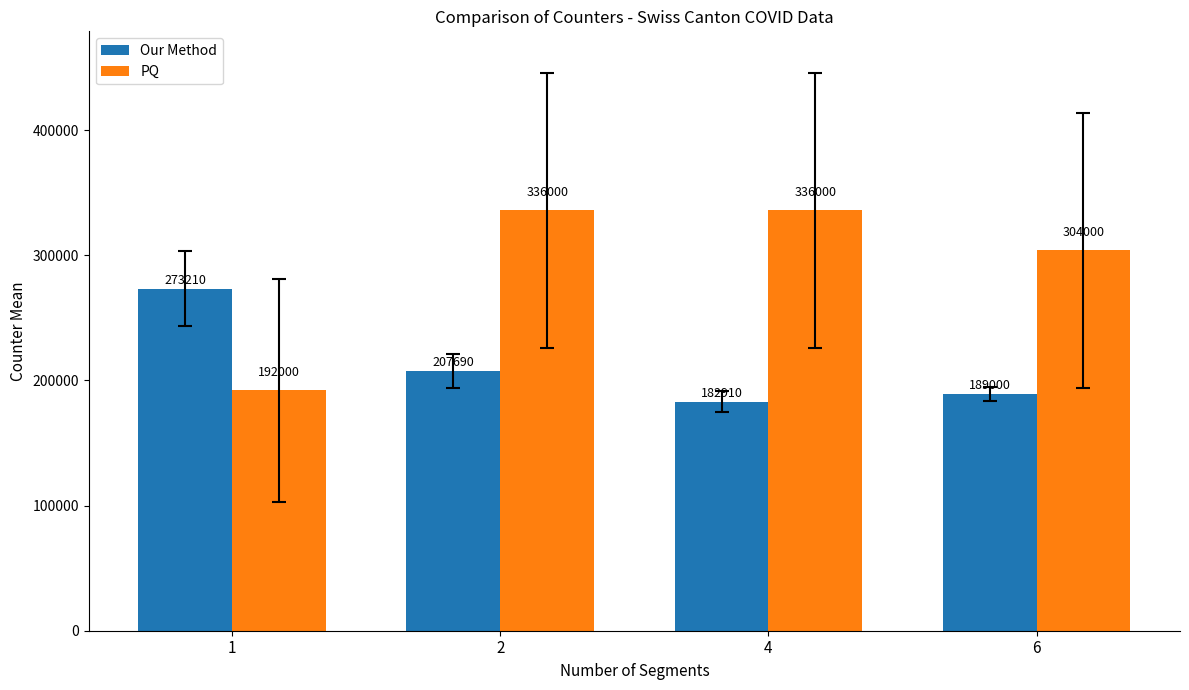

Reading left to right, extract all data points from this chart.

Our Method: 273210	207690	182910	189000
PQ: 192000	336000	336000	304000